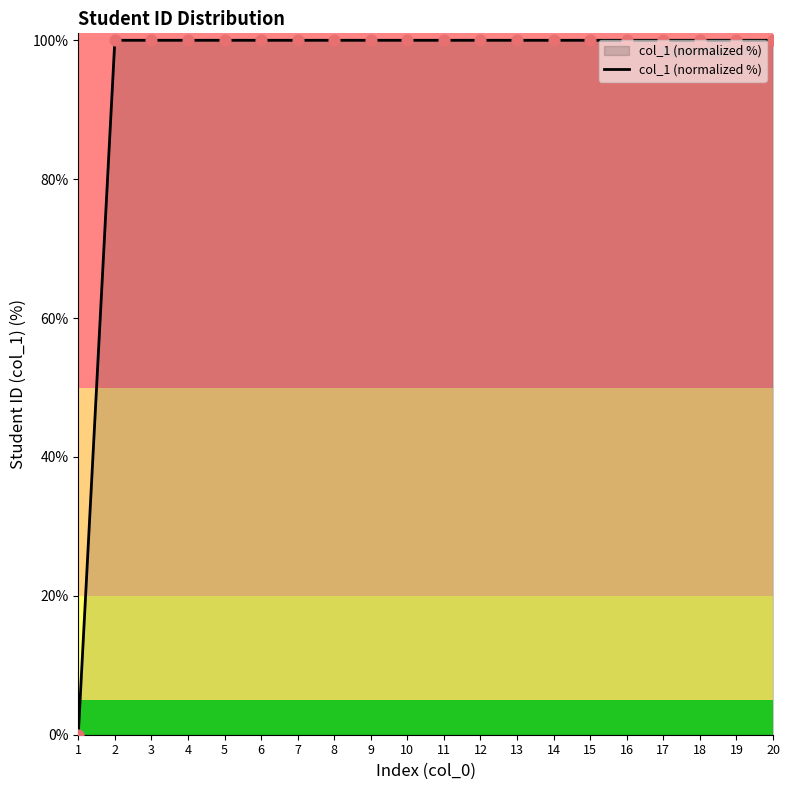

Approximately how many times larger is the value at 8 compared to 9?

1.0